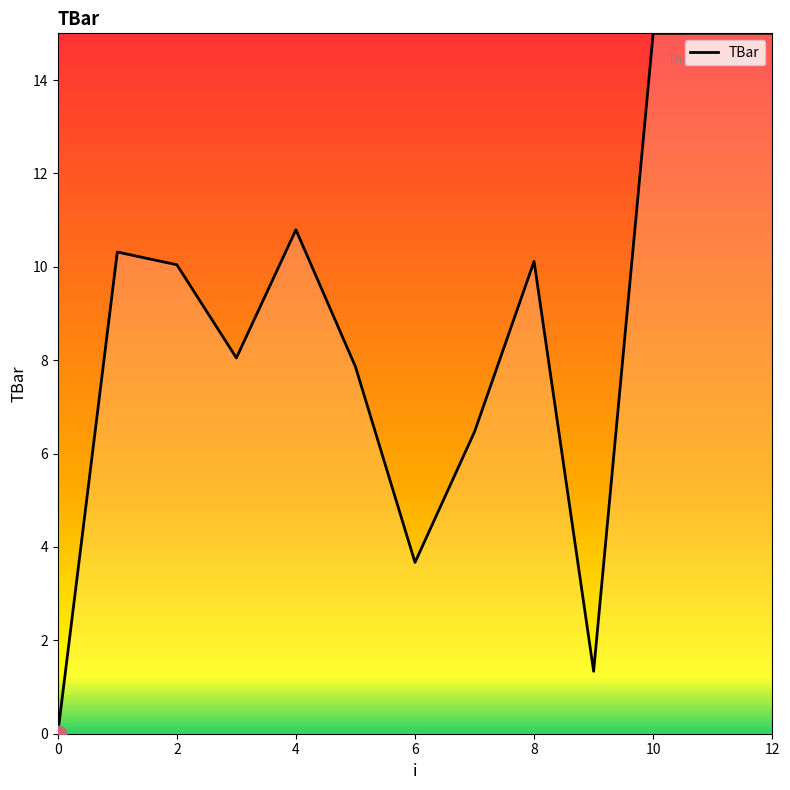

What is the difference between the maximum and minimum values?

15.0